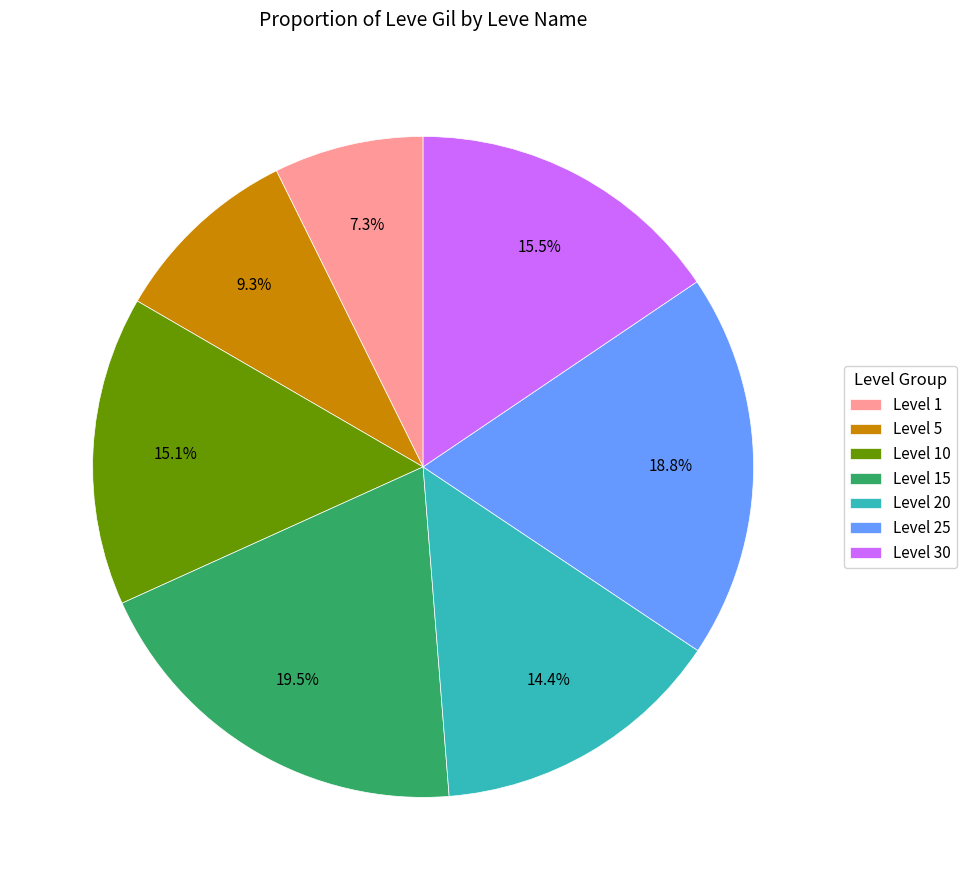

What is the smallest slice in the pie chart?

Level 1